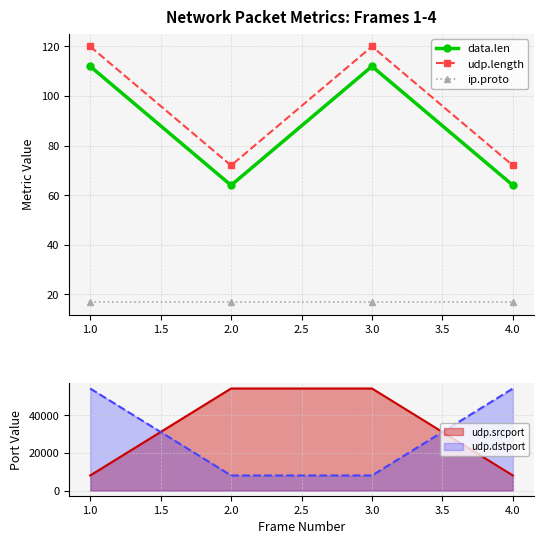

True or false: data.len has a value of 64 at 2.0.

True